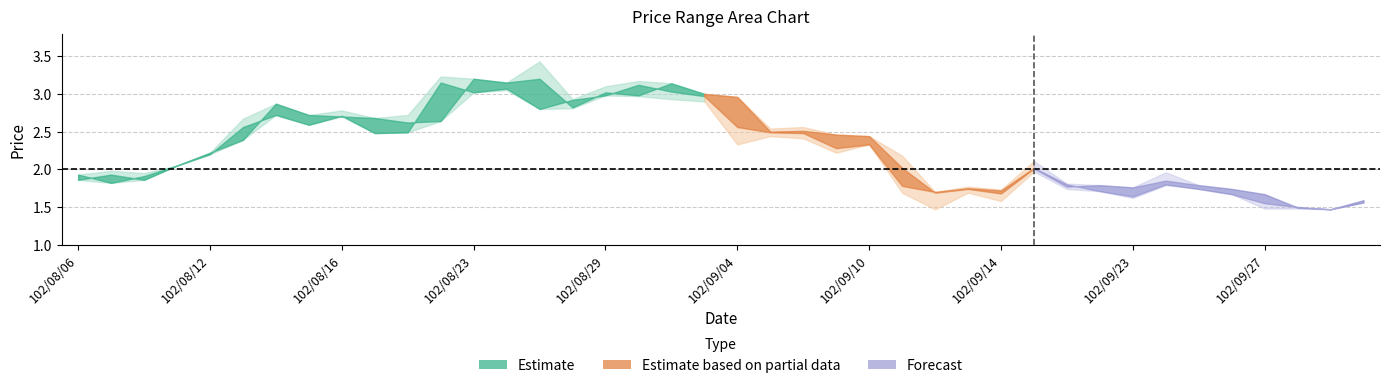

What is the label of the 6th point from the left?

102/08/13